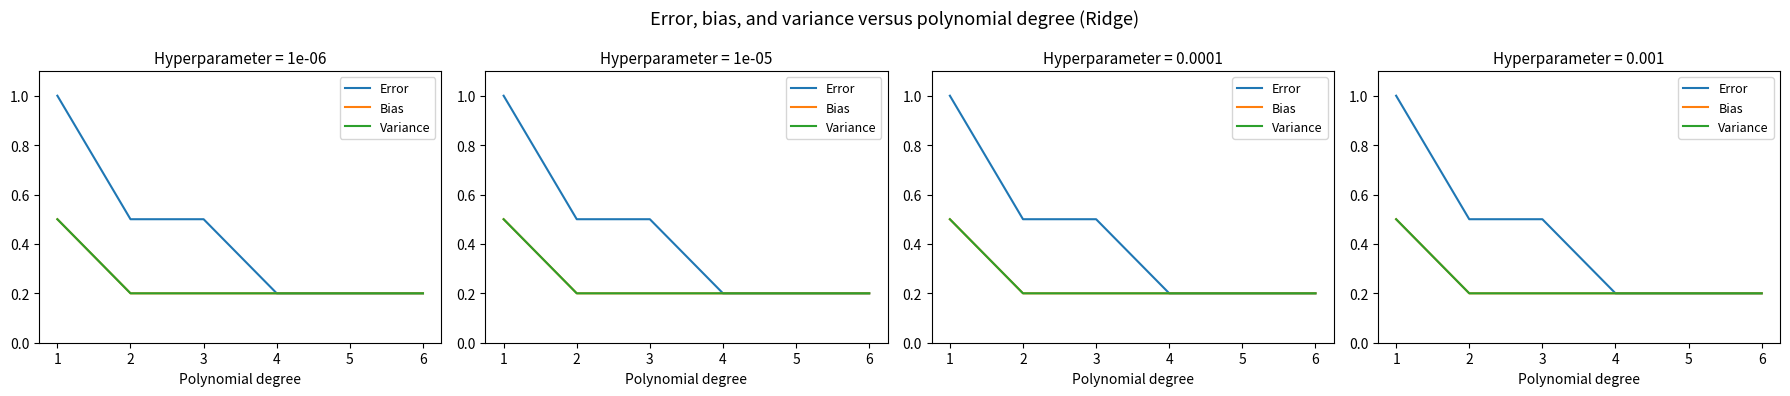

True or false: Error and Variance cross at least once.

False